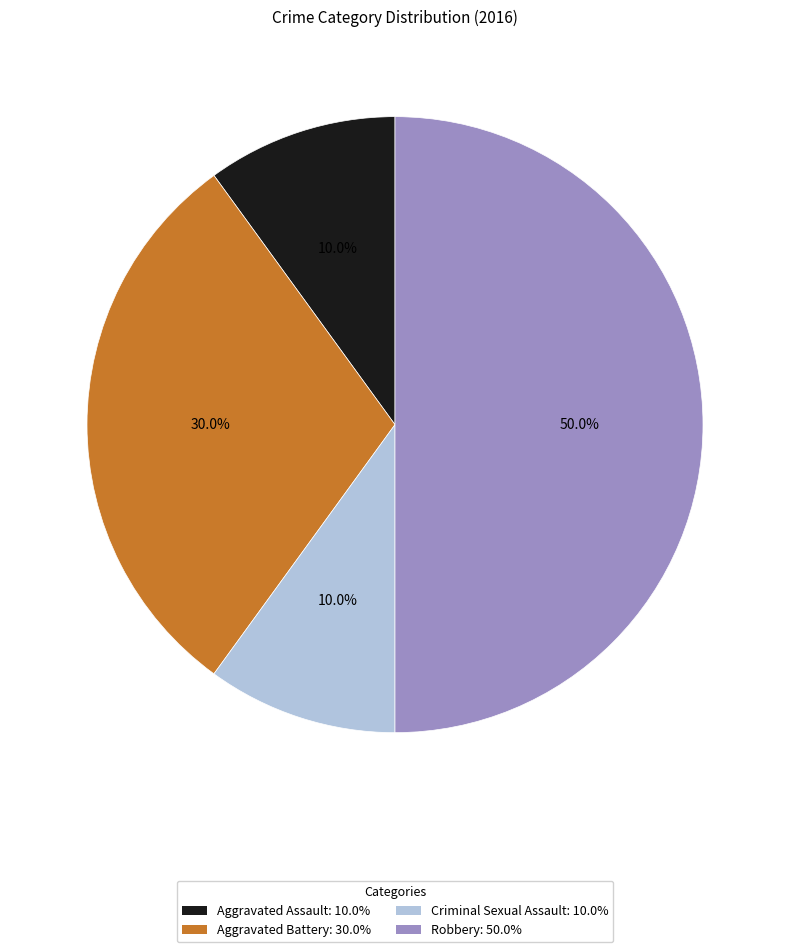

To the nearest percent, what percentage of the pie is Aggravated Battery?

30%